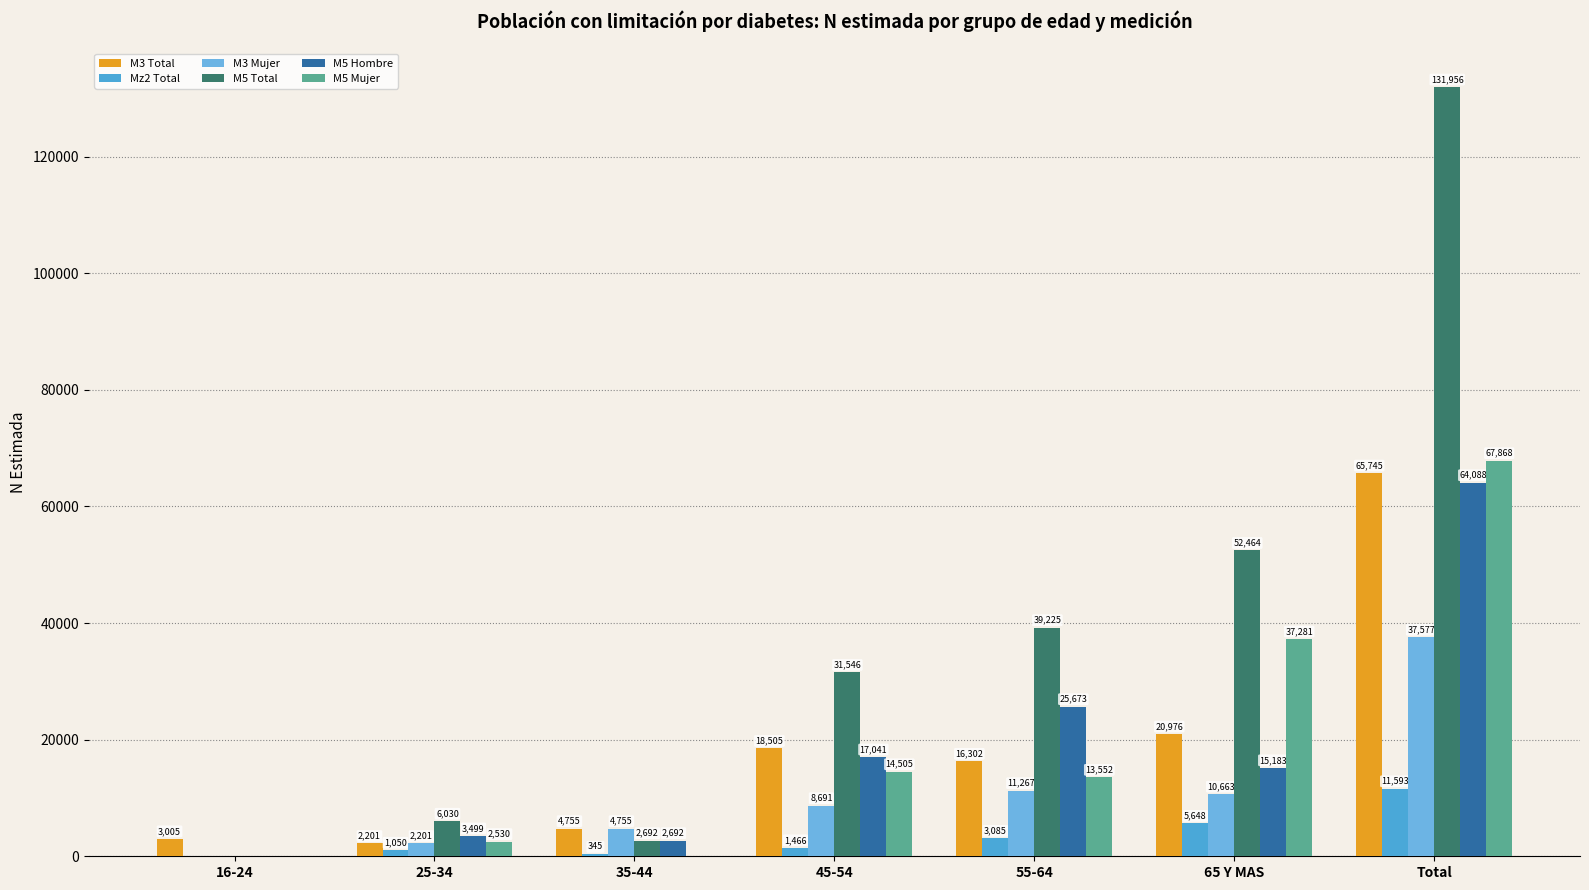

At which category does the chart reach its minimum across all series?

16-24